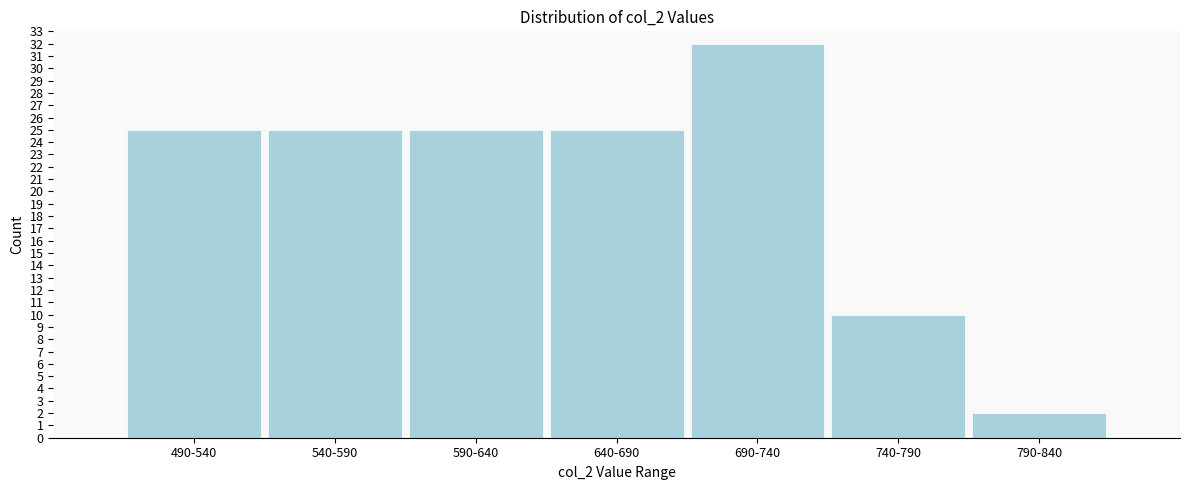

Reading left to right, what are all the values shown in this chart?

490-540=25	540-590=25	590-640=25	640-690=25	690-740=32	740-790=10	790-840=2